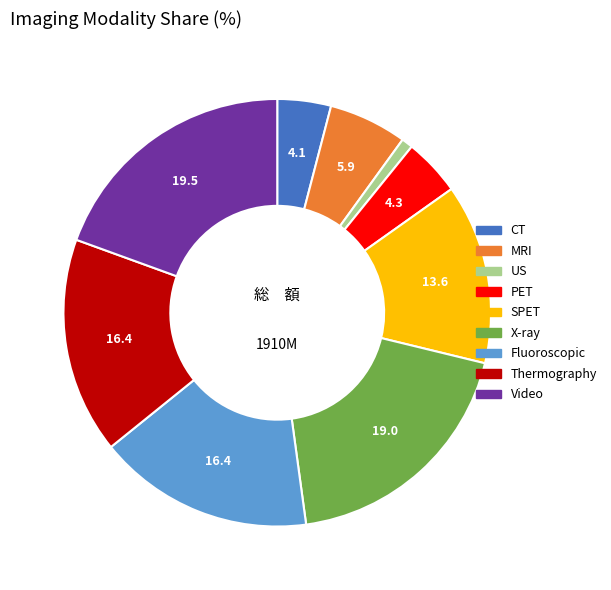

Is there any slice that represents more than half of the pie?

No